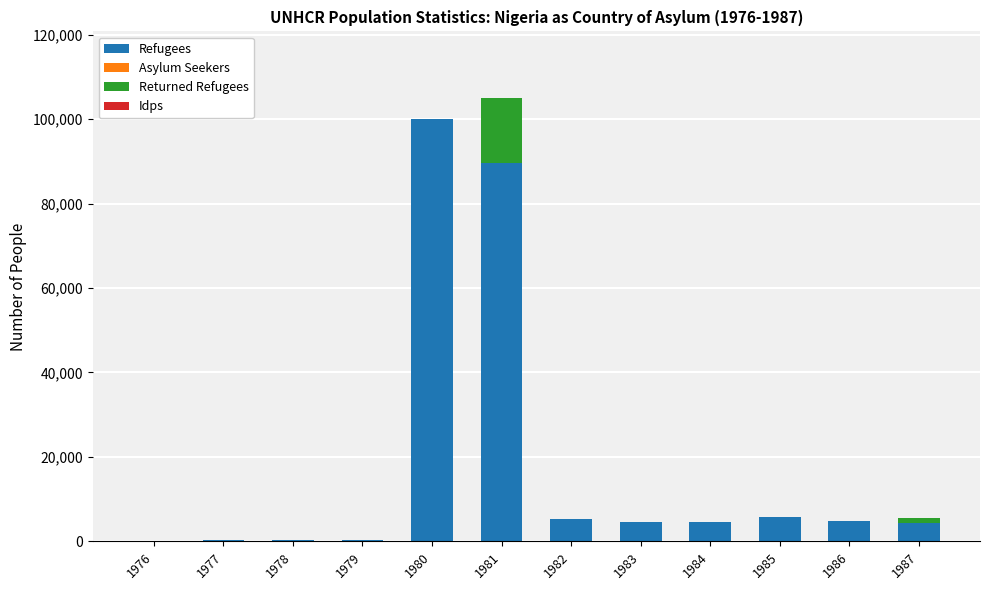

Are the bars horizontal?

No